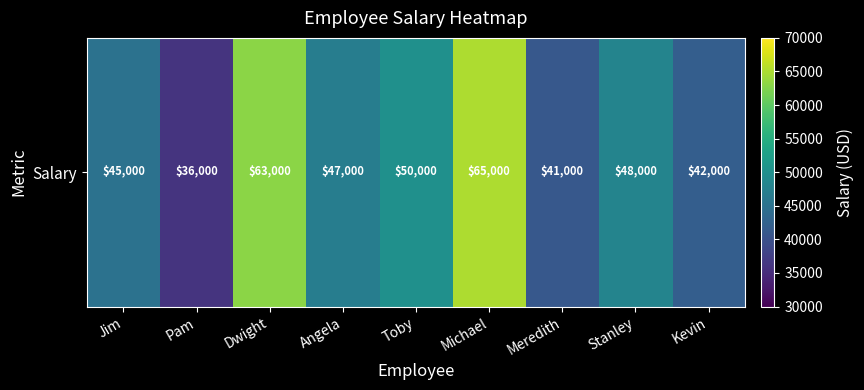

How many values are below 47000?

4